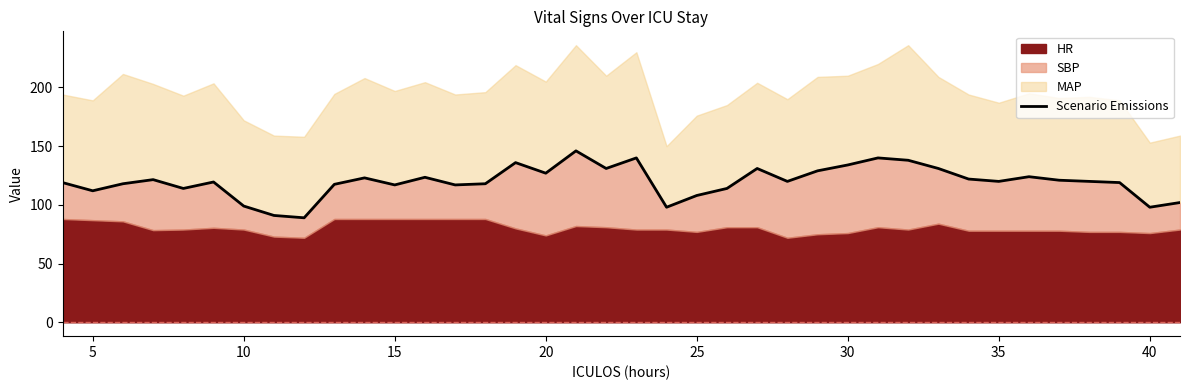

Does the chart display data point markers on the line(s)?

No